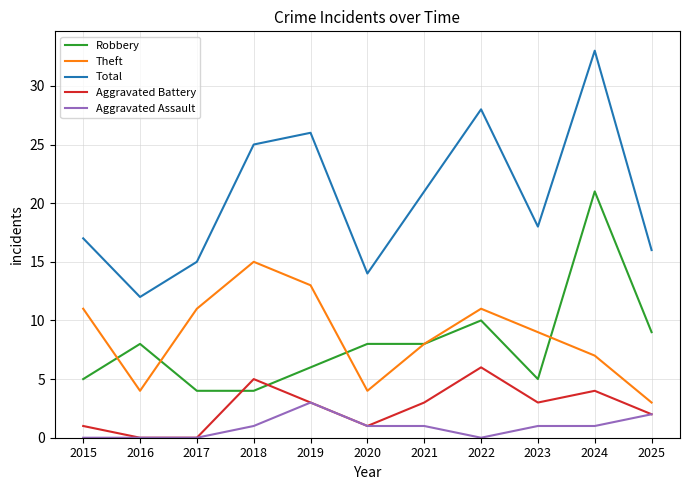

Where does the Aggravated Battery series first go above 3?

2018